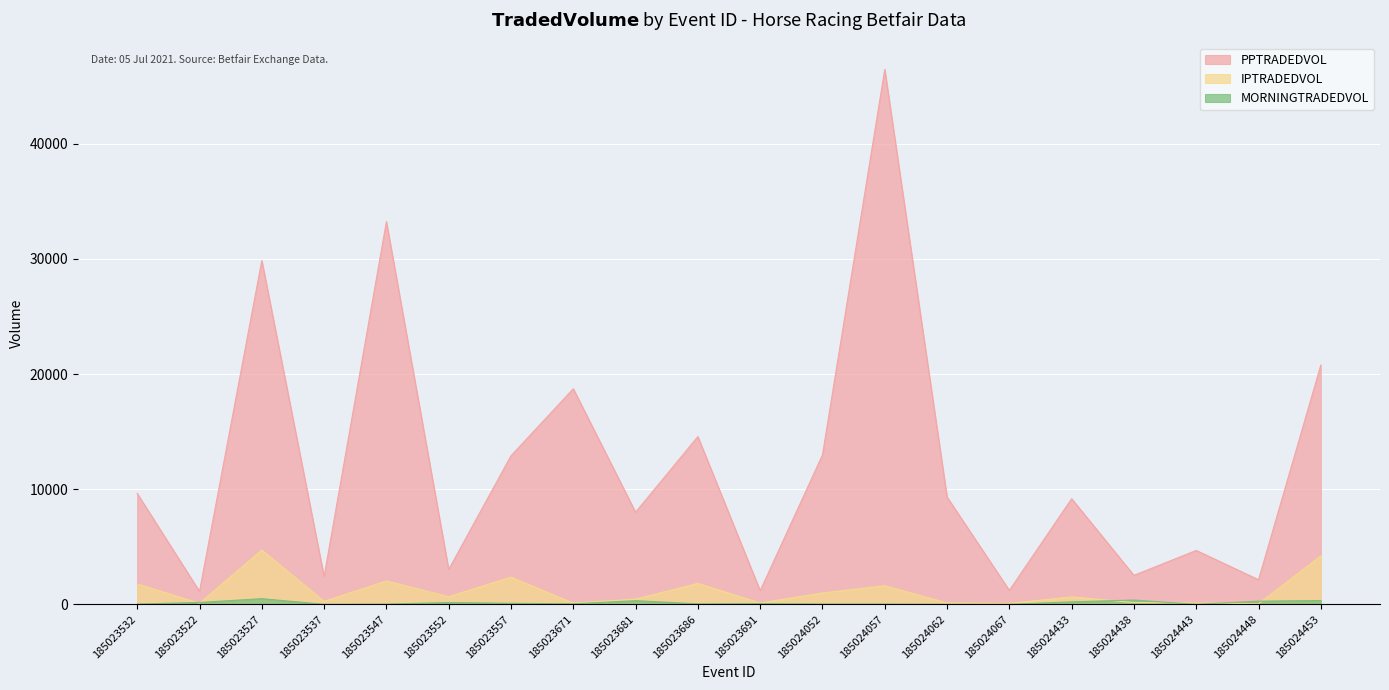

True or false: IPTRADEDVOL and PPTRADEDVOL cross at least once.

False